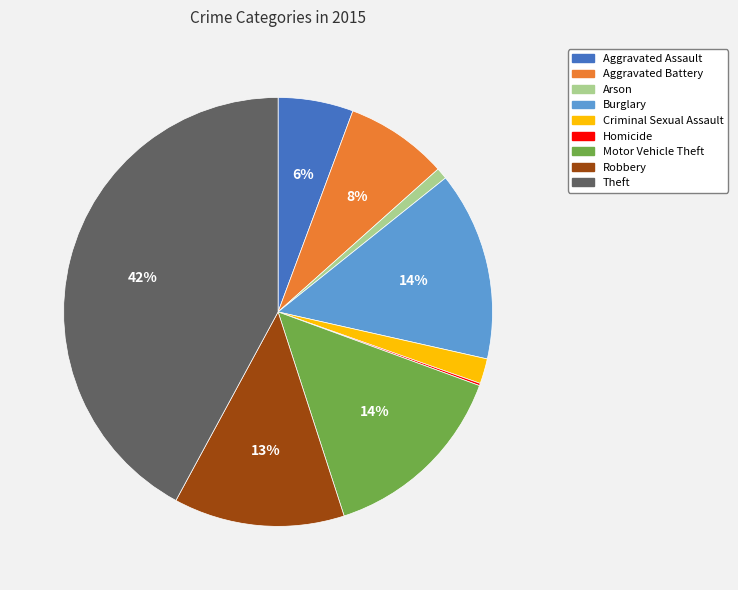

To the nearest percent, what portion does Motor Vehicle Theft represent?

14%